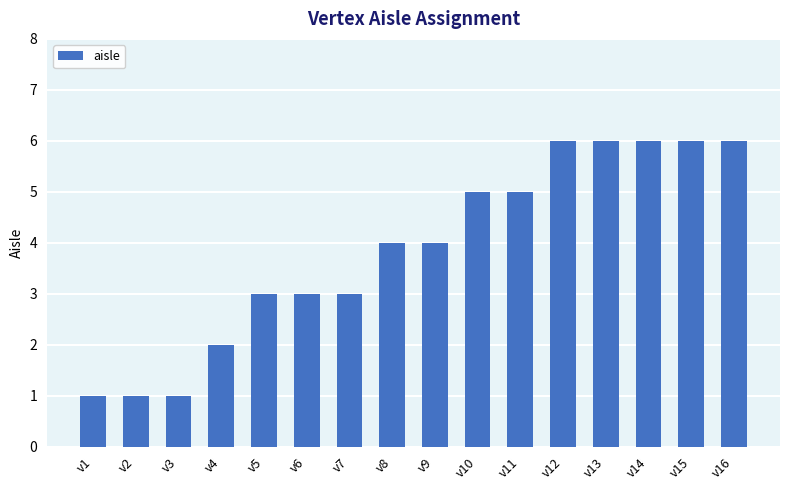

Count the values in the range 3 to 6.

12